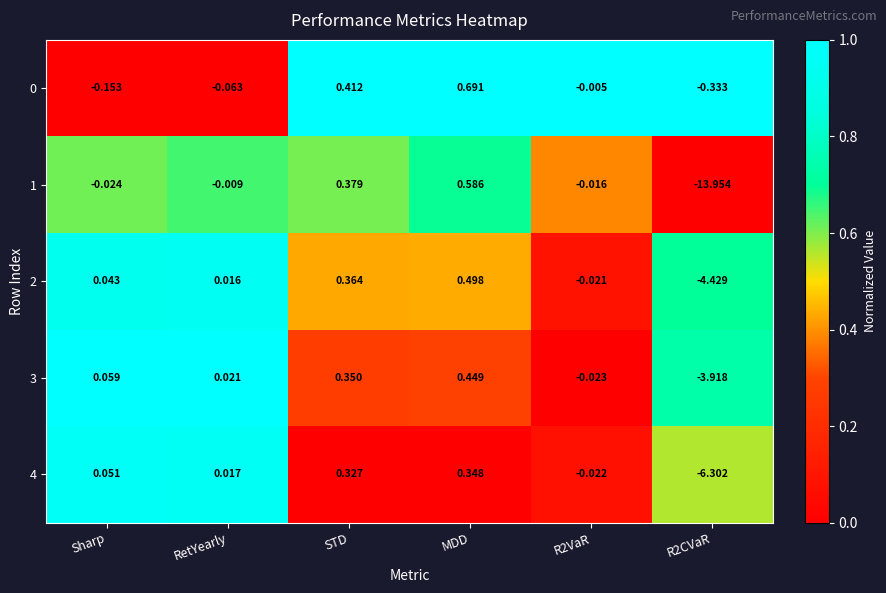

Is the value of 1 at R2VaR greater than the value of 0 at RetYearly?

Yes